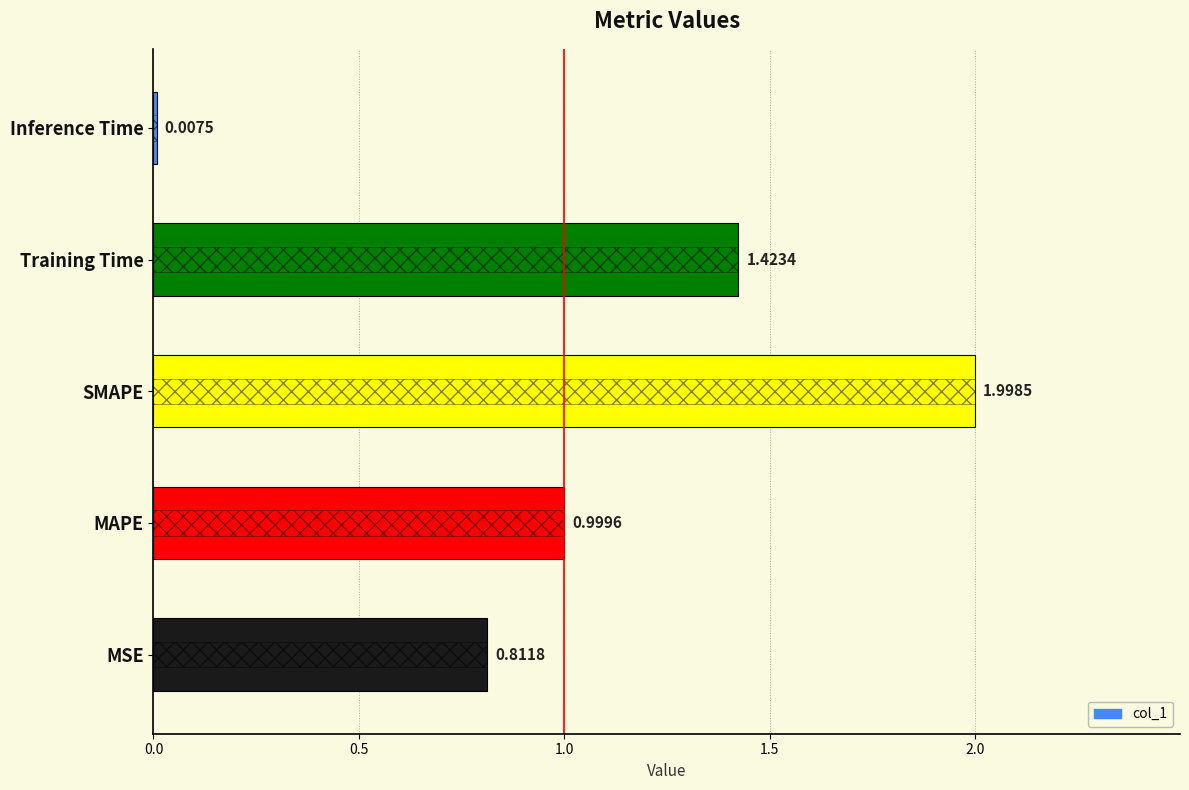

Is it true that the value at MAPE is 0.3?

False